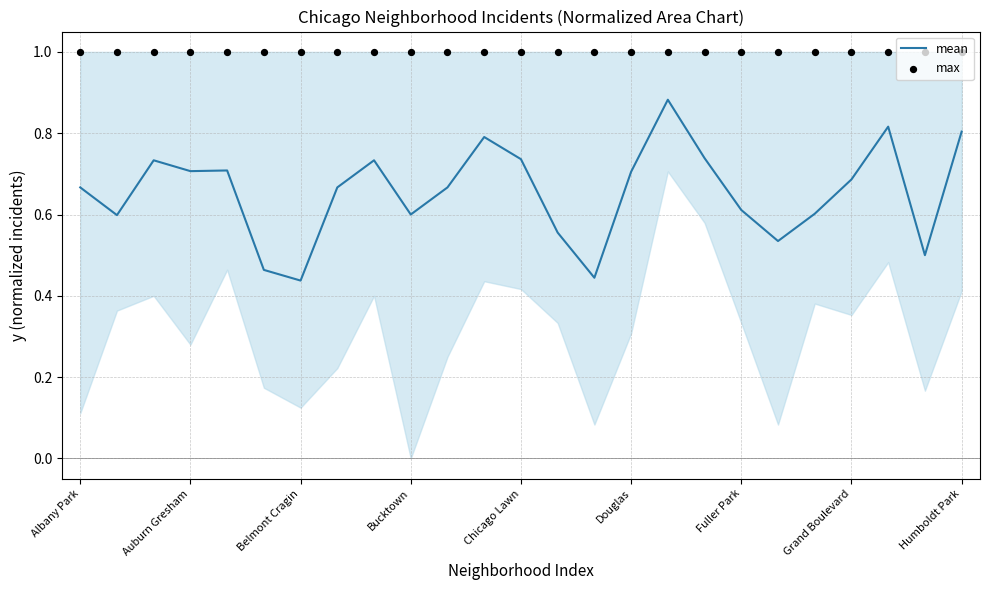

Which series reaches the maximum Y coordinate?

max